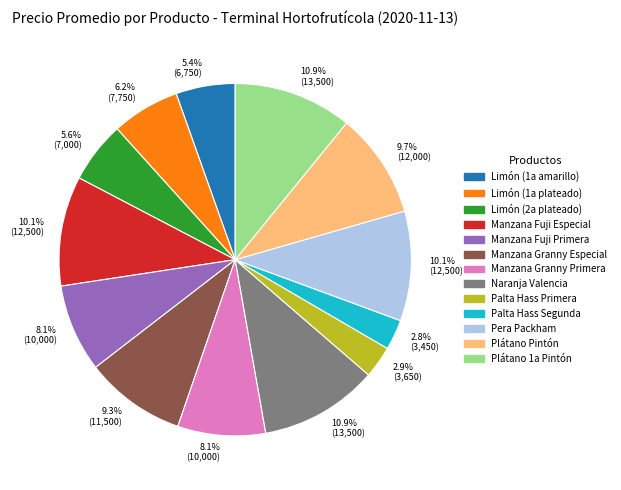

How many segments does this pie chart have?

13